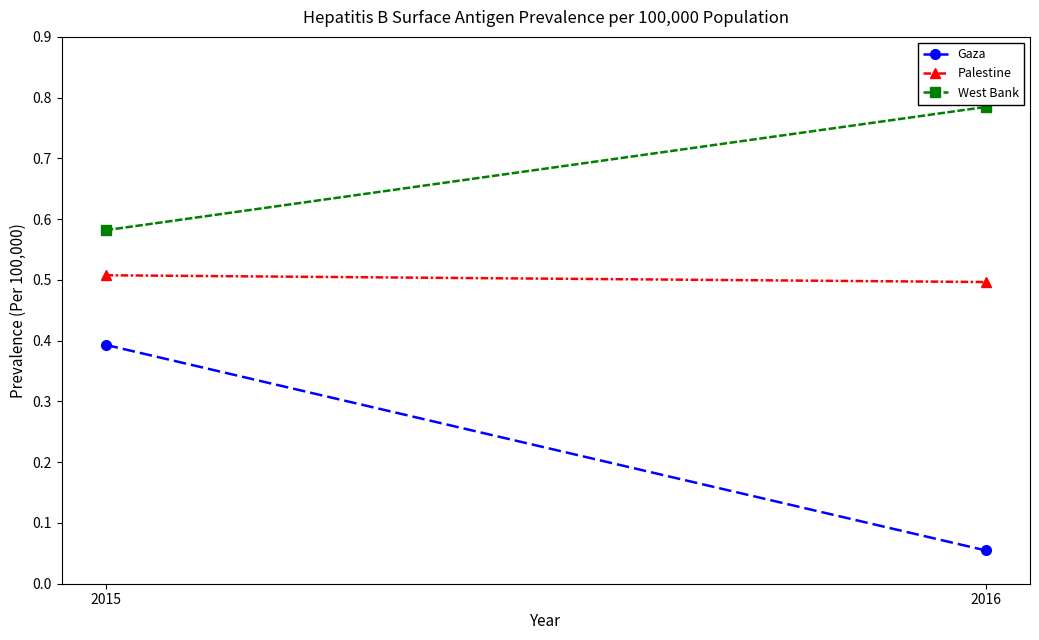

The value of West Bank at 2016 is 0.8. True or false?

True